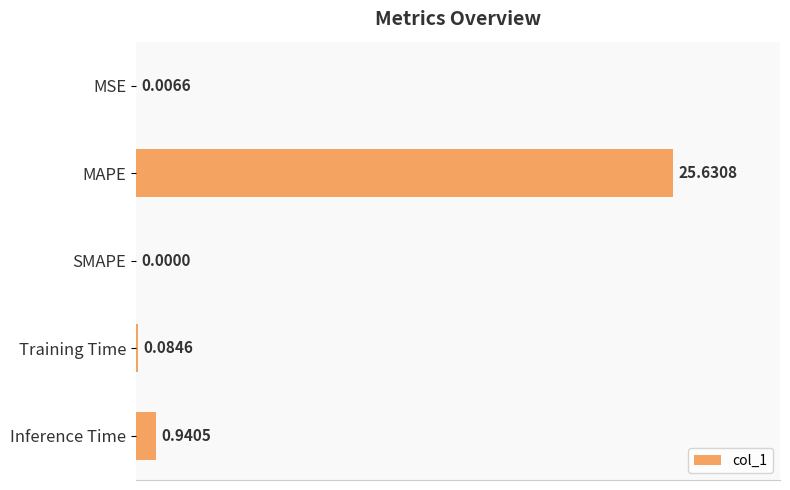

Which category has the highest value across all series?

MAPE